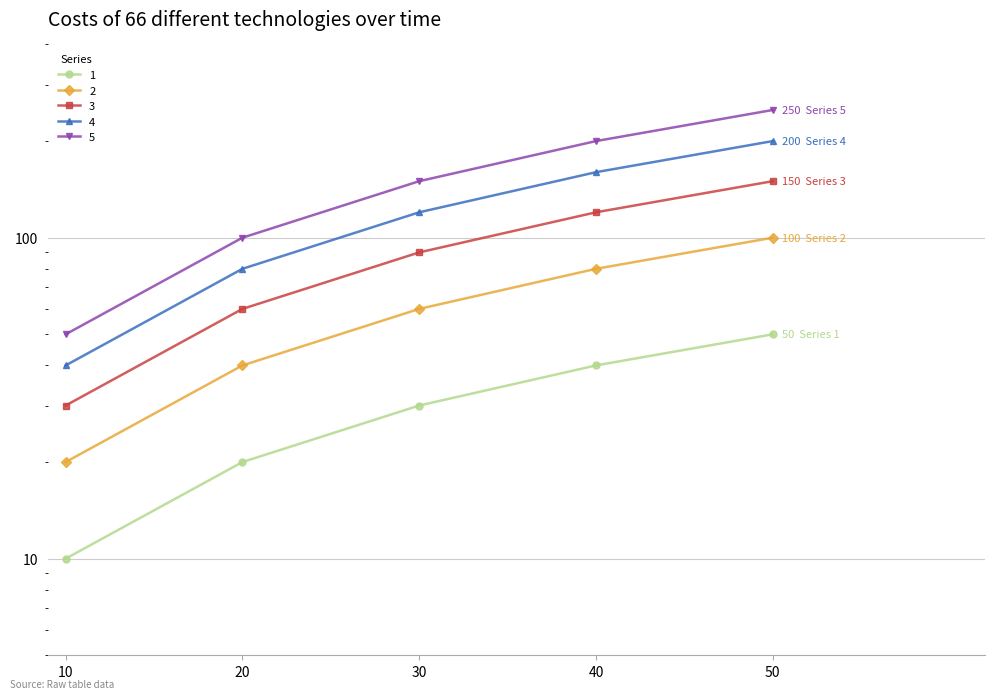

What is the difference between the maximum and minimum values in the 5 series?

200